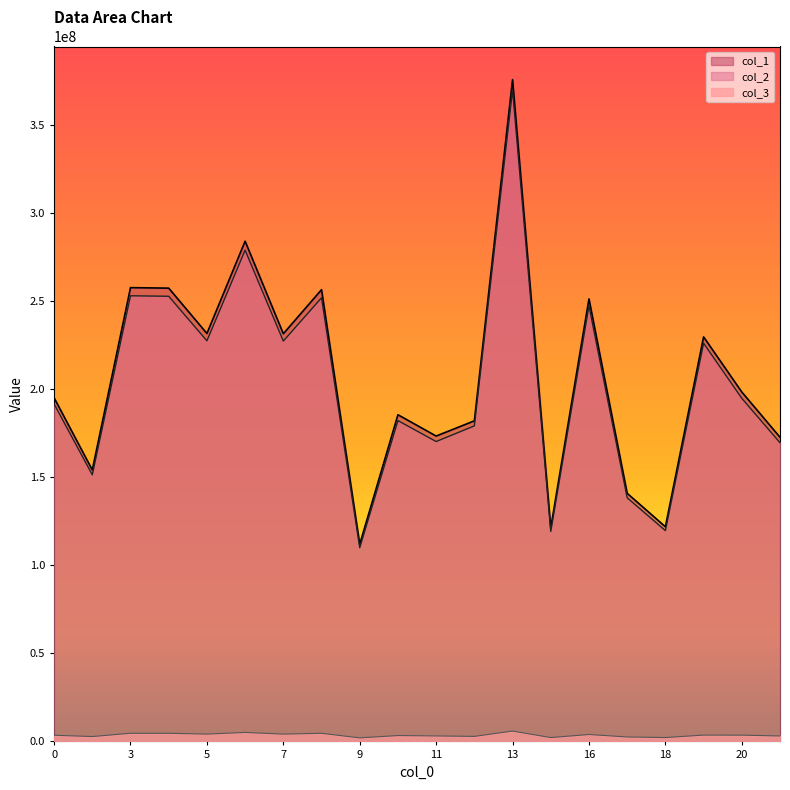

Between 17 and 18, which series saw the biggest shift?

col_1